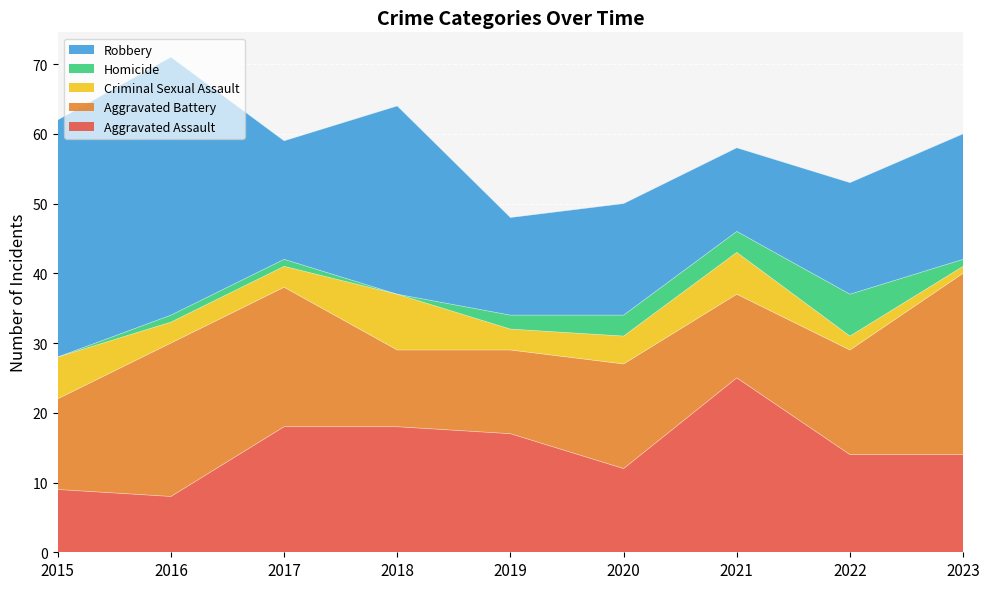

What is the sum of all Criminal Sexual Assault values?

36